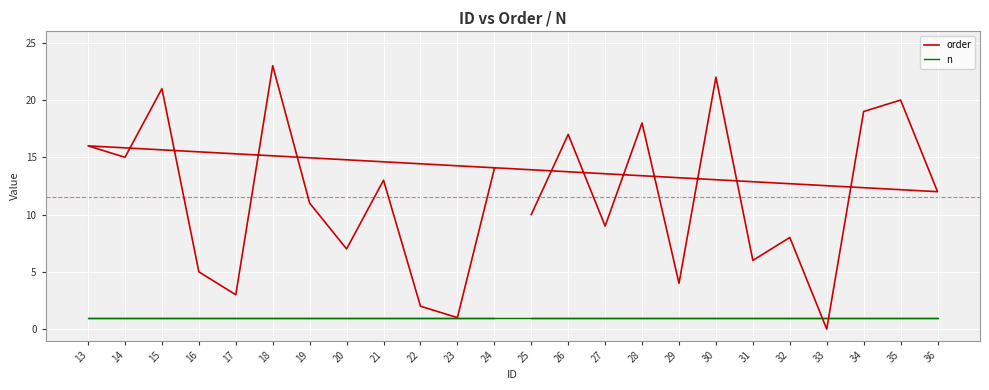

What is the maximum value for n?

1